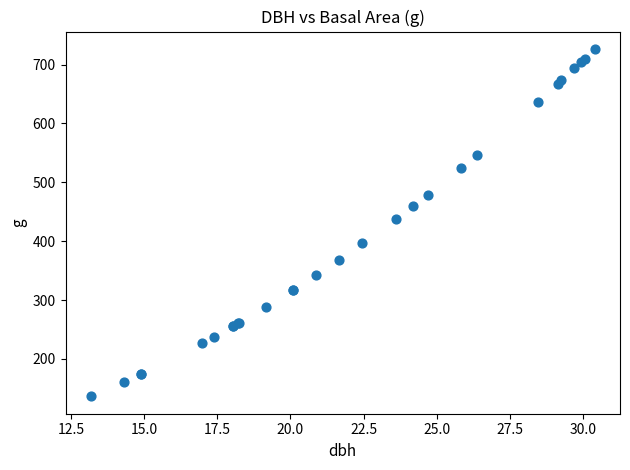

What Y value in the scatter plot is closest to 431?

438.1